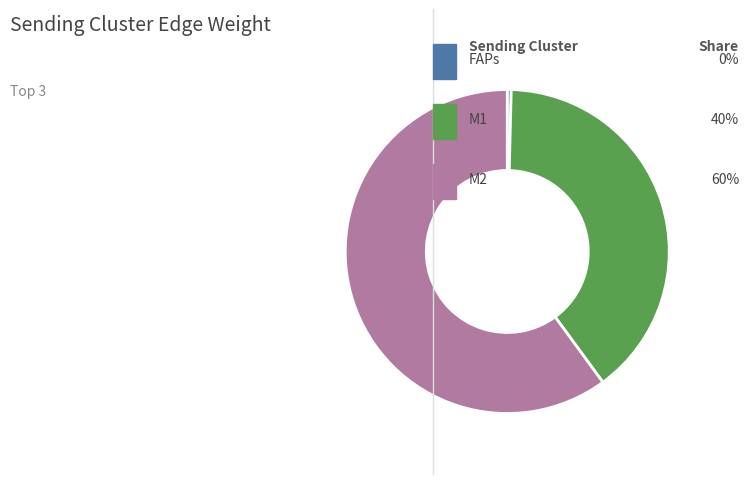

Count the number of slices in the pie.

3